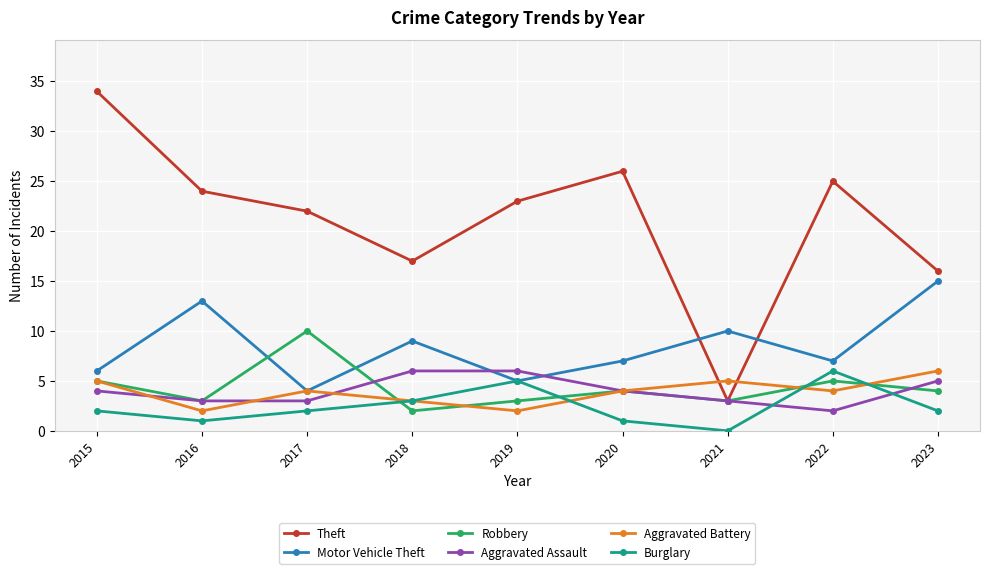

Reading left to right, what are all the values shown in this chart?

Theft: 2015=34	2016=24	2017=22	2018=17	2019=23	2020=26	2021=3	2022=25	2023=16
Motor Vehicle Theft: 2015=6	2016=13	2017=4	2018=9	2019=5	2020=7	2021=10	2022=7	2023=15
Robbery: 2015=5	2016=3	2017=10	2018=2	2019=3	2020=4	2021=3	2022=5	2023=4
Aggravated Assault: 2015=4	2016=3	2017=3	2018=6	2019=6	2020=4	2021=3	2022=2	2023=5
Aggravated Battery: 2015=5	2016=2	2017=4	2018=3	2019=2	2020=4	2021=5	2022=4	2023=6
Burglary: 2015=2	2016=1	2017=2	2018=3	2019=5	2020=1	2021=0	2022=6	2023=2